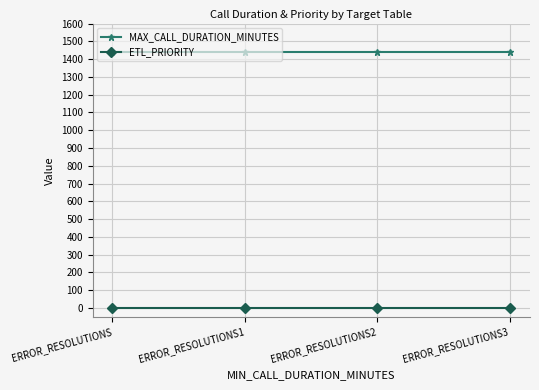

What is the label of the 2nd point from the right?

ERROR_RESOLUTIONS2